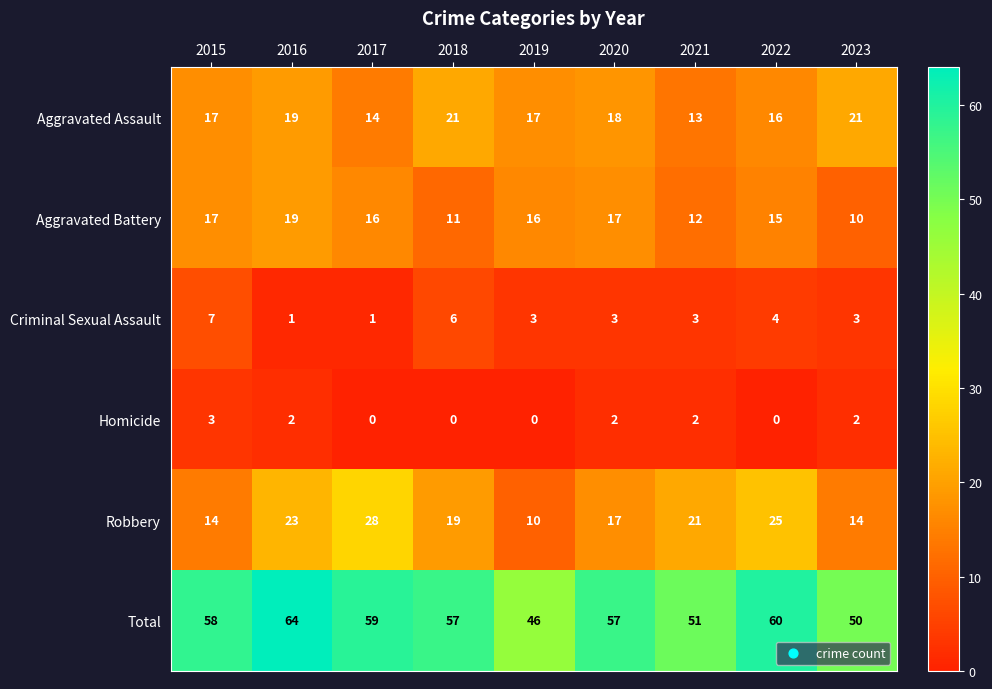

Which series changed the most between 2021 and 2022?

Total